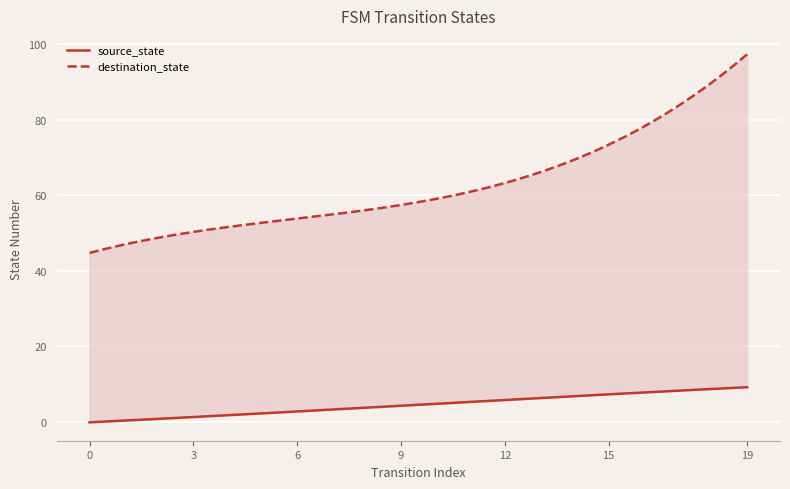

What is the approximate value of source_state at 12?

6